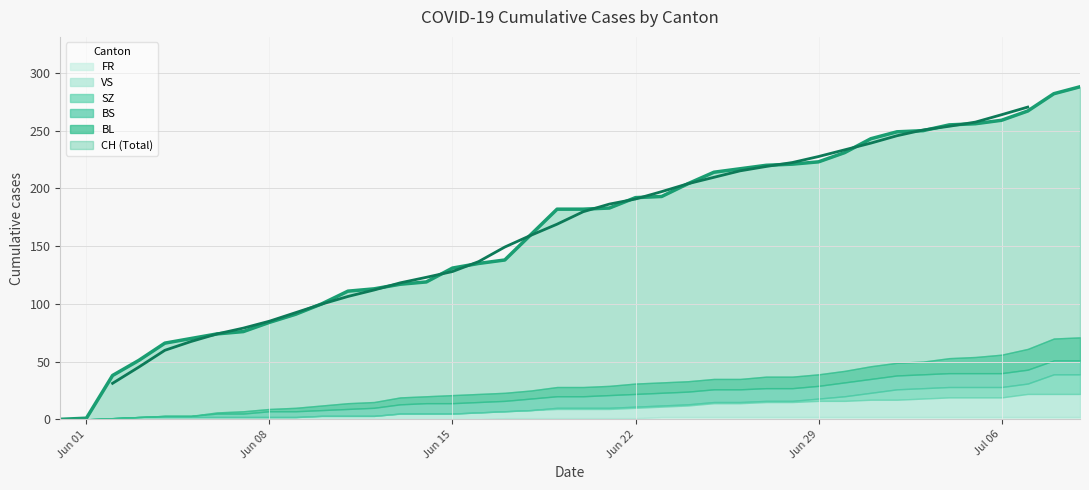

Where does the CH series first go above 182?

21